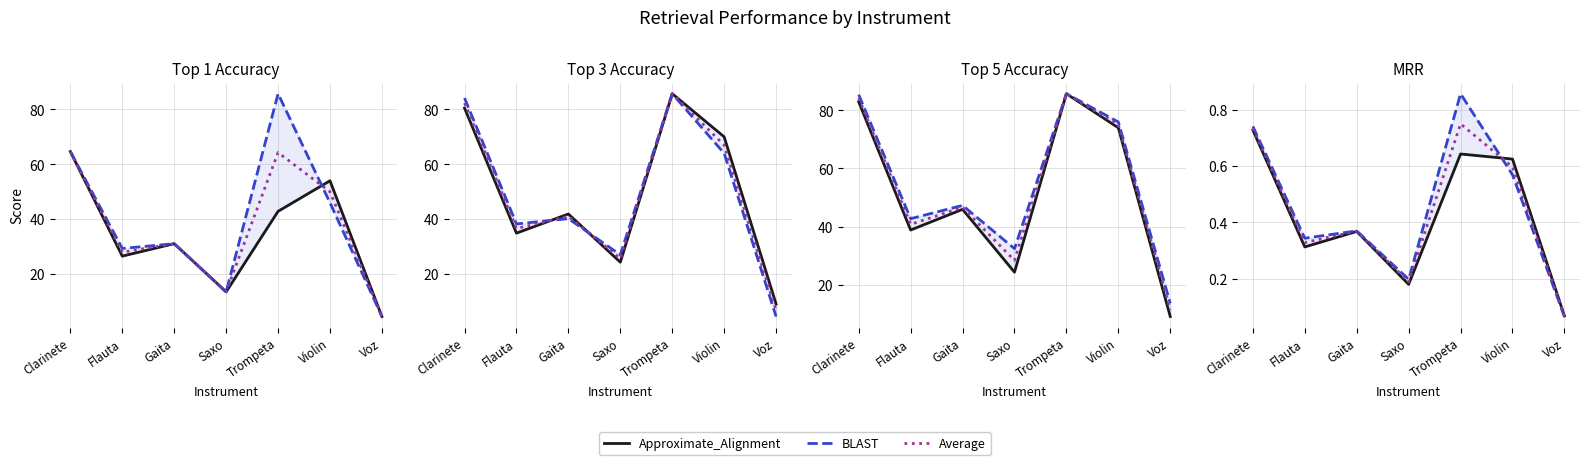

The Approximate_Alignment series shows 0.2 at Clarinete. True or false?

False